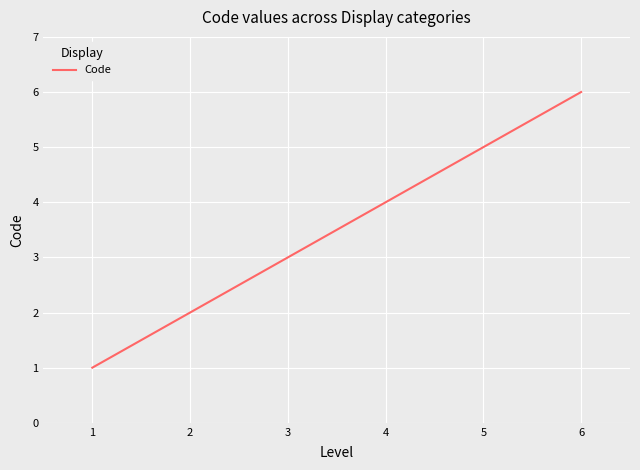

What is the maximum value shown in the chart?

6.0